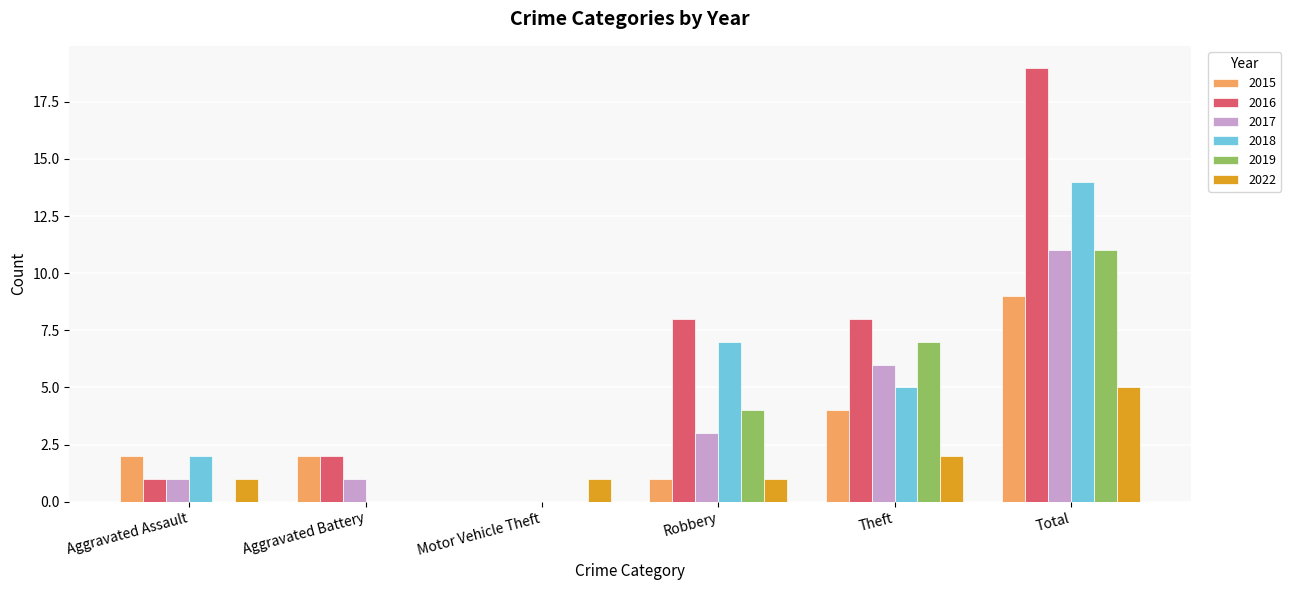

What is the sum of the 2019 values at Robbery and Theft?

11